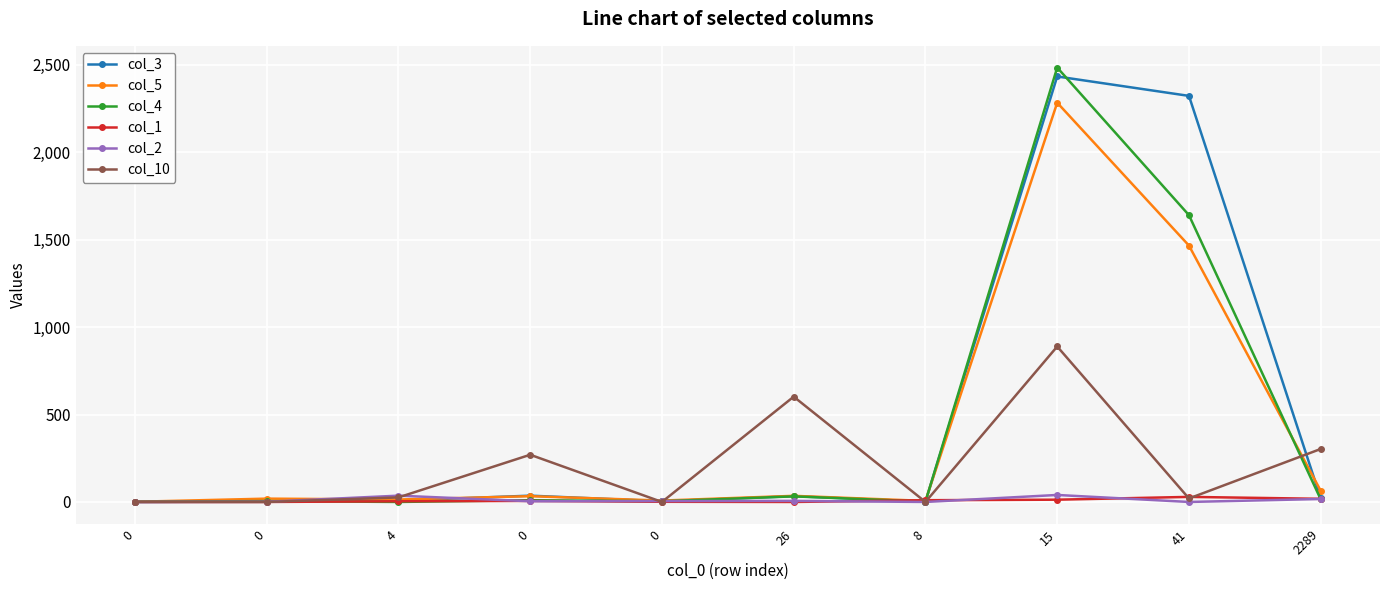

Where does the col_5 series first go above 33?

26